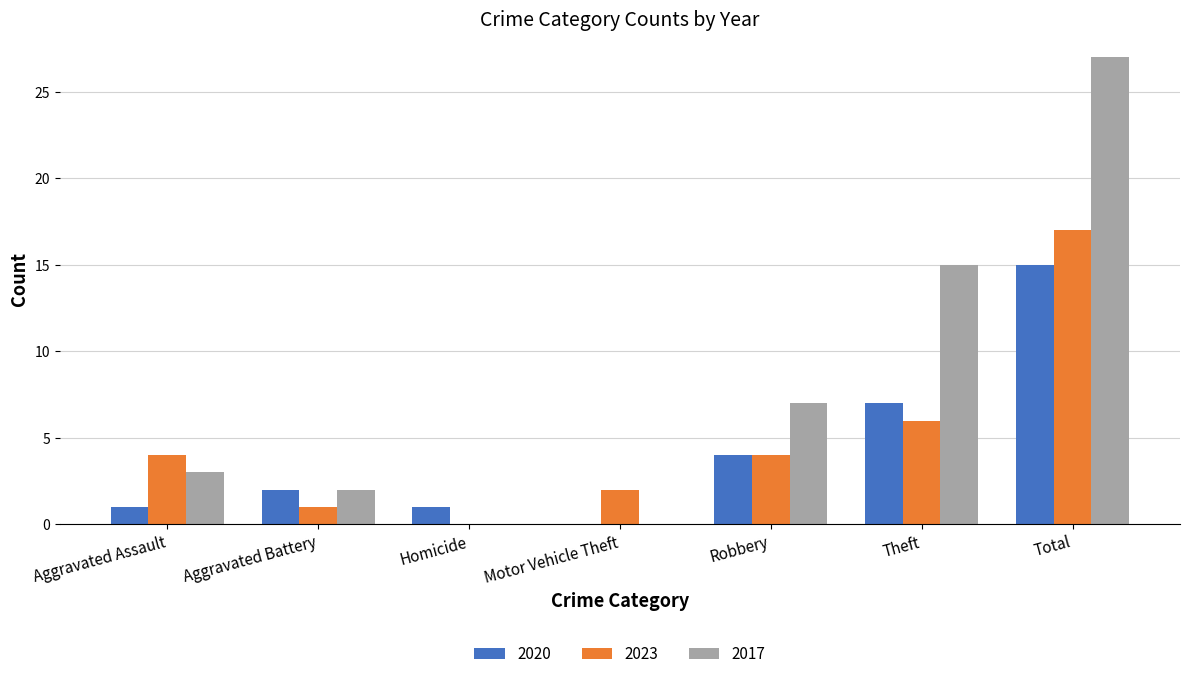

What is the sum of all 2020 values?

30